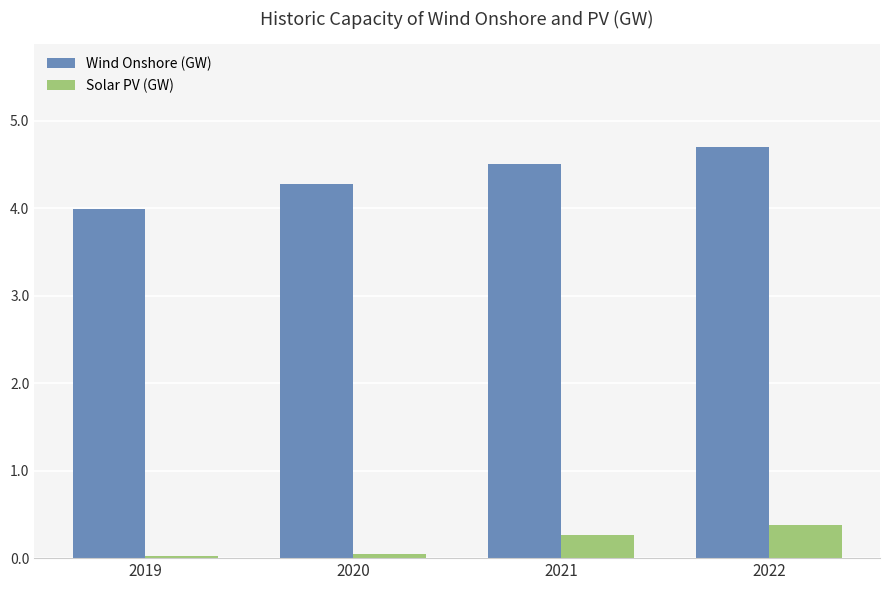

Which series has the largest range (max minus min)?

Wind Onshore (GW)